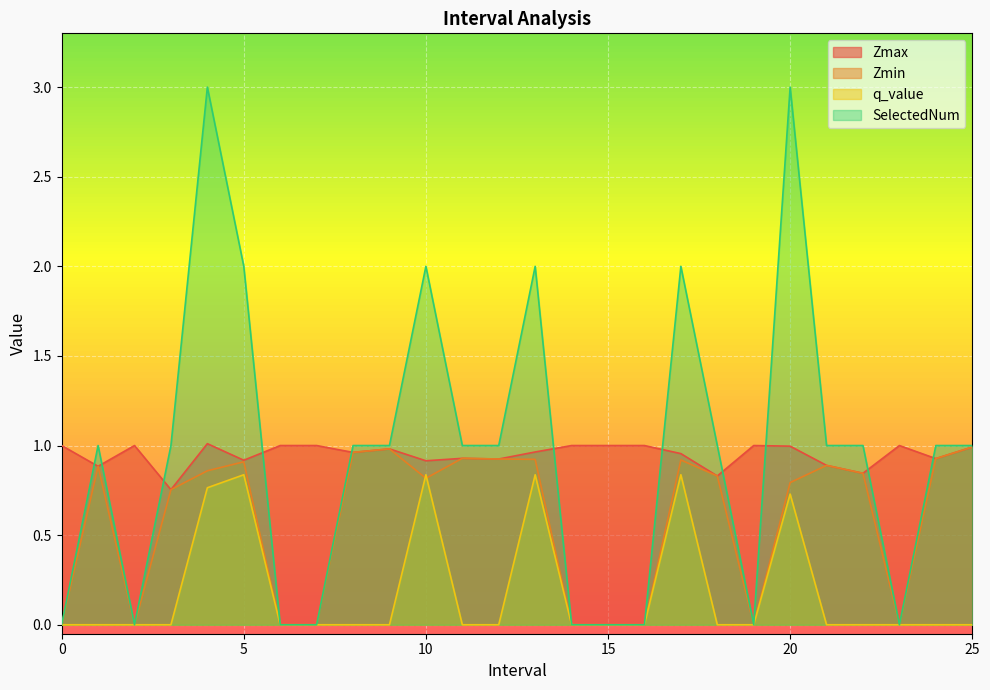

What is the difference between the maximum and second lowest values in the q_value series?

0.8